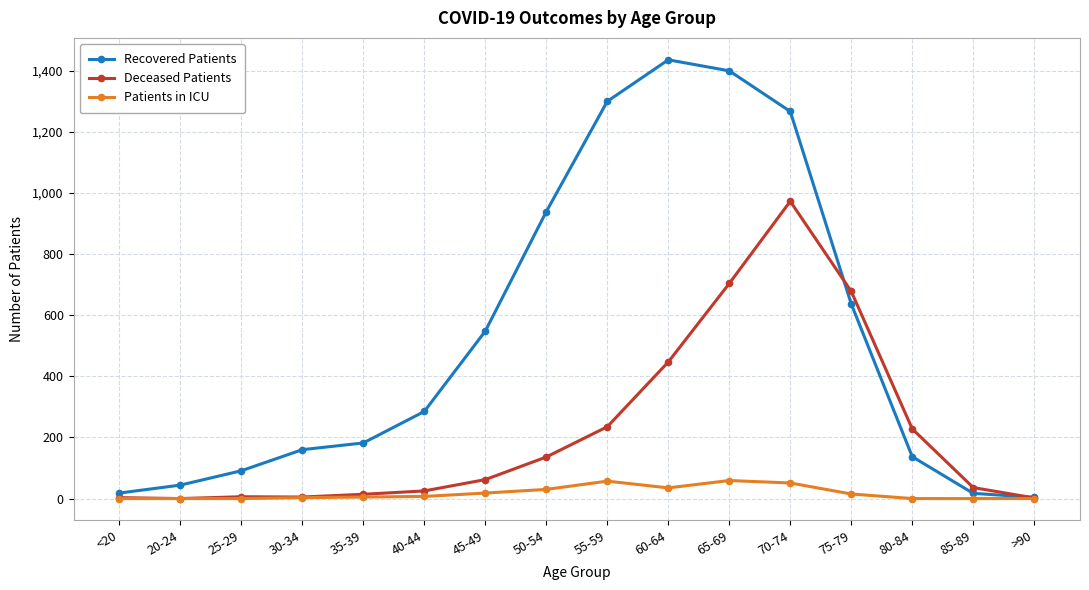

Is it true that Recovered Patients equals 137 at 80-84?

True